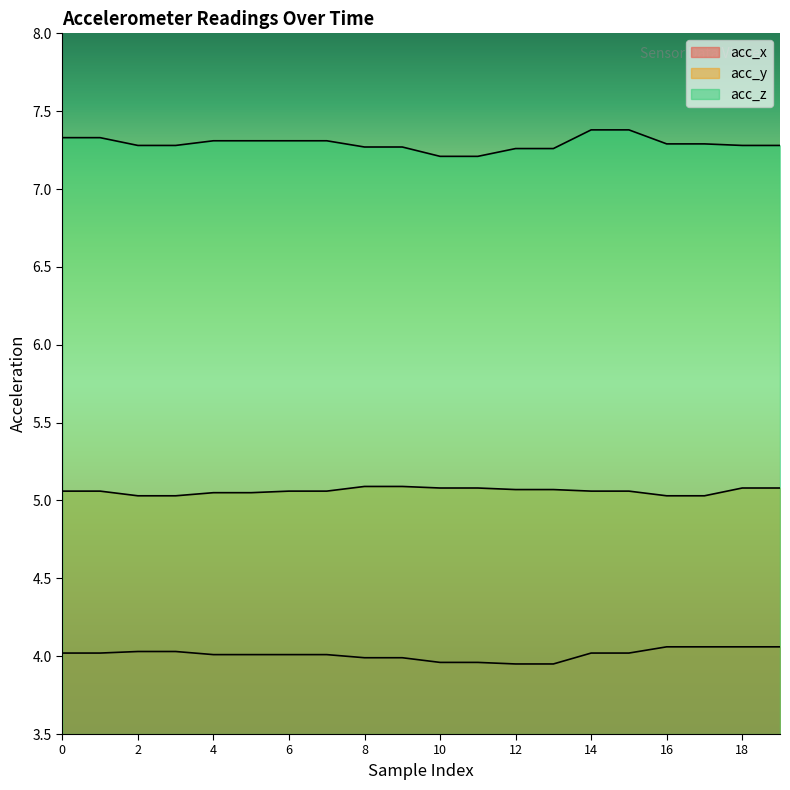

Does the chart have visible grid lines?

No